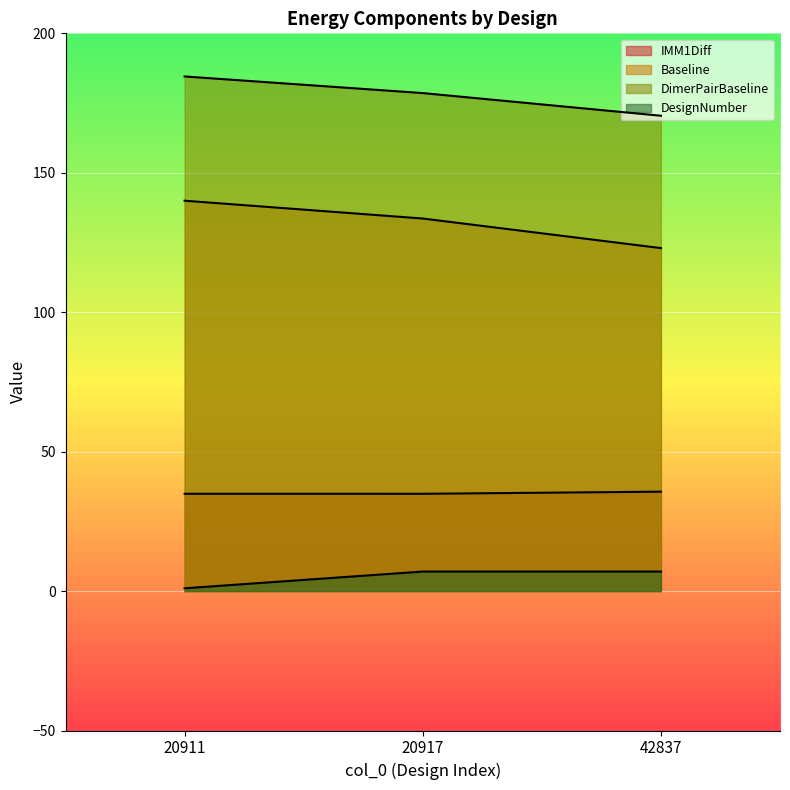

What is the total value across all series at 20911?

360.4